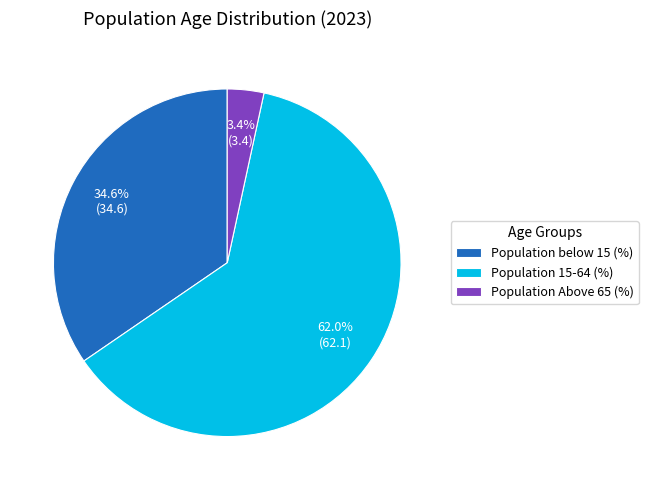

What is the ratio of the value at Population Above 65 (%) to the value at Population 15-64 (%)?

0.1